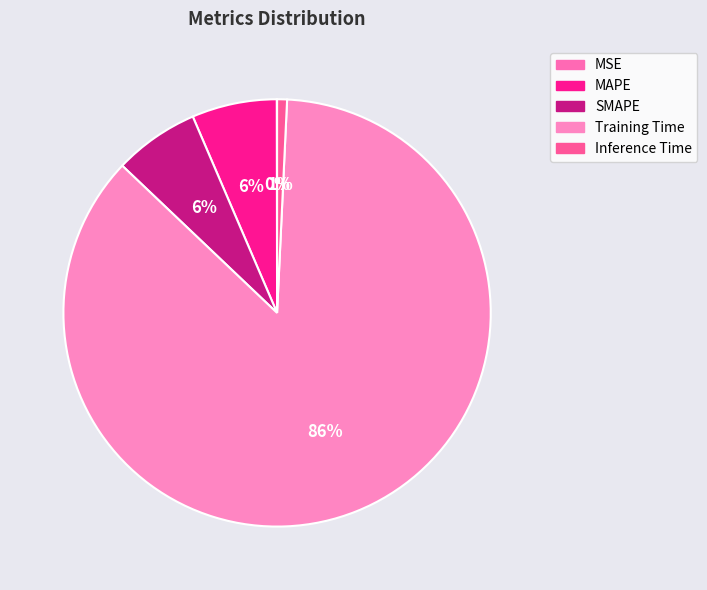

Which has a higher value, Training Time or MAPE?

Training Time